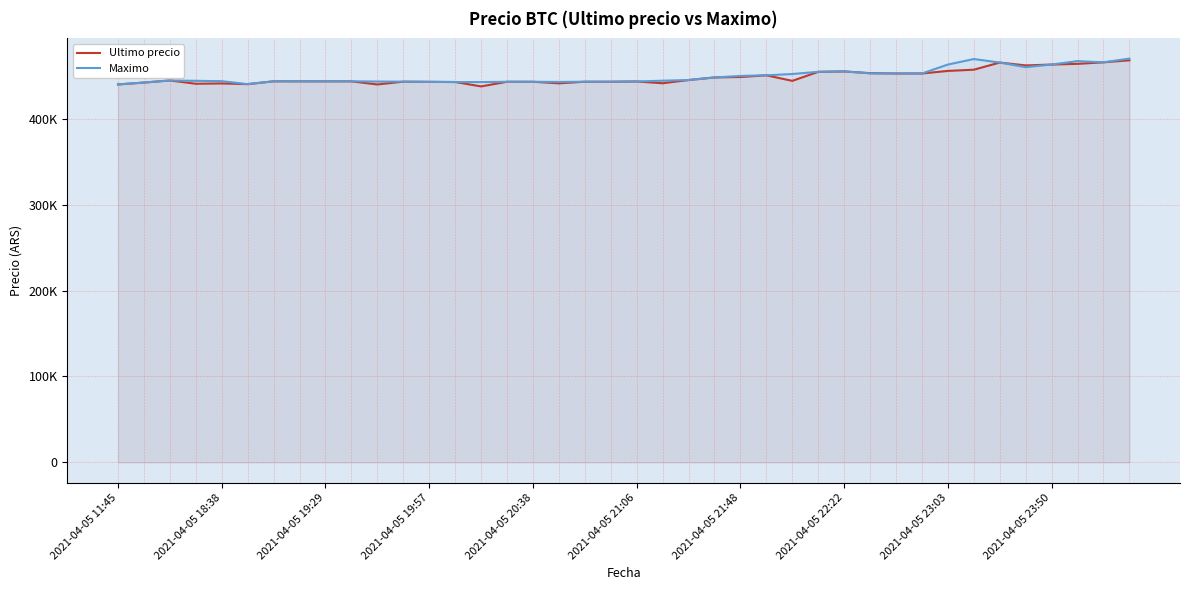

Which category has the lowest value in the Maximo series?

2021-04-05 11:45